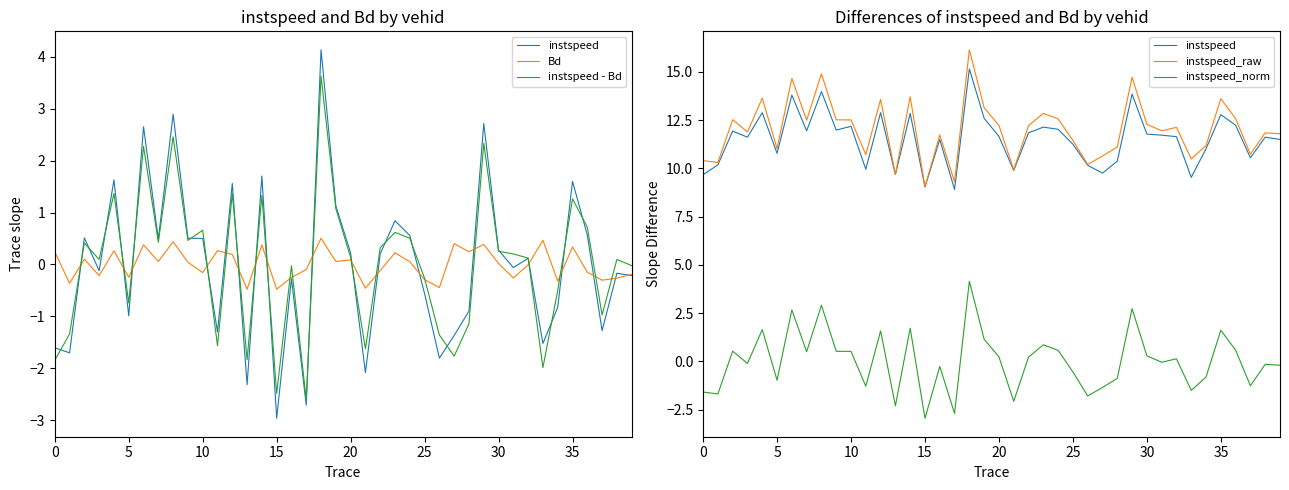

How many lines are shown in the chart?

5